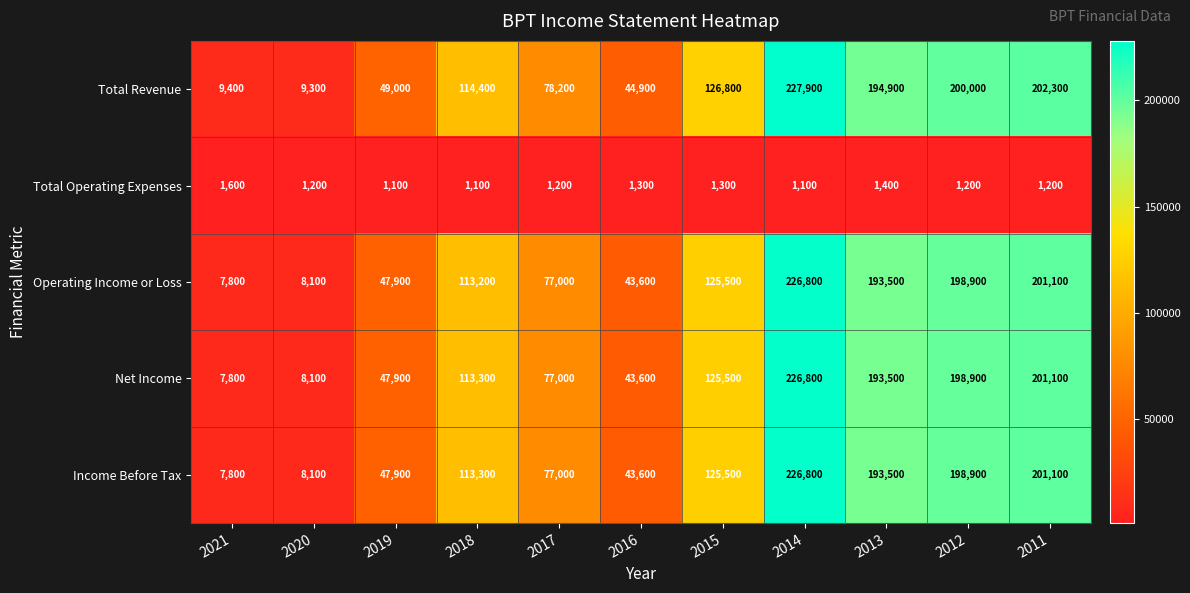

The value of Total Revenue at 2014 is 384288. True or false?

False